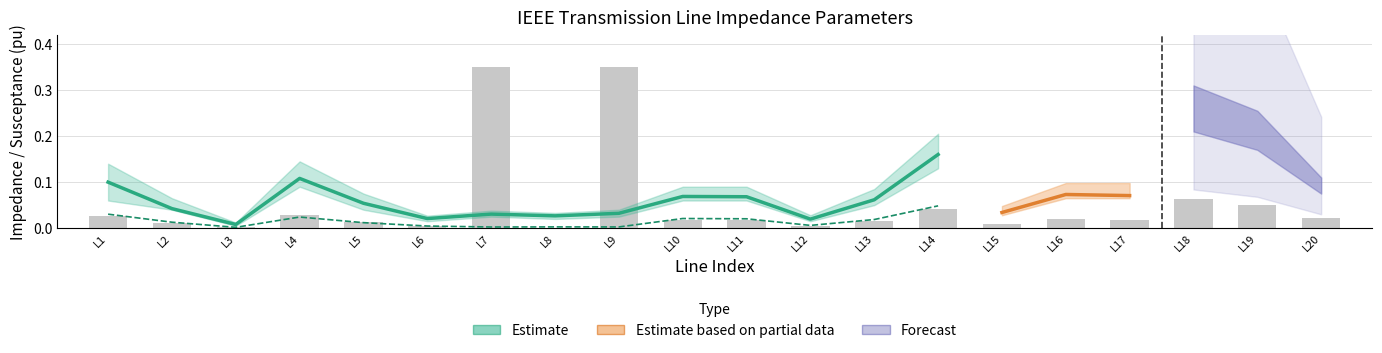

List the labels in order of value, smallest first.

L3, L12, L6, L8, L7, L9, L2, L5, L13, L11, L10, L1, L4, L14